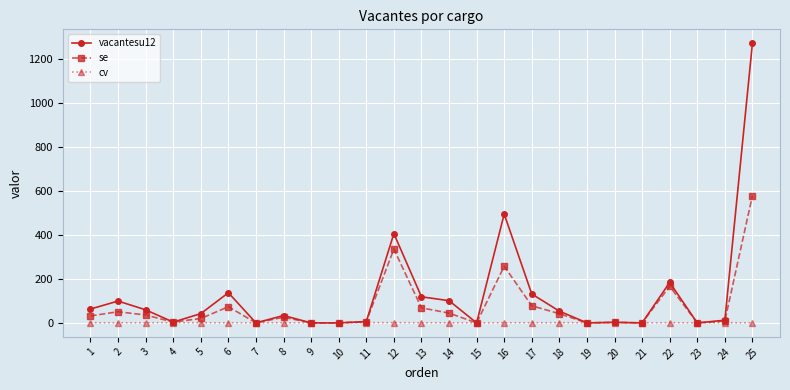

Rank the series by their average value, from highest to lowest.

vacantesu12, se, cv